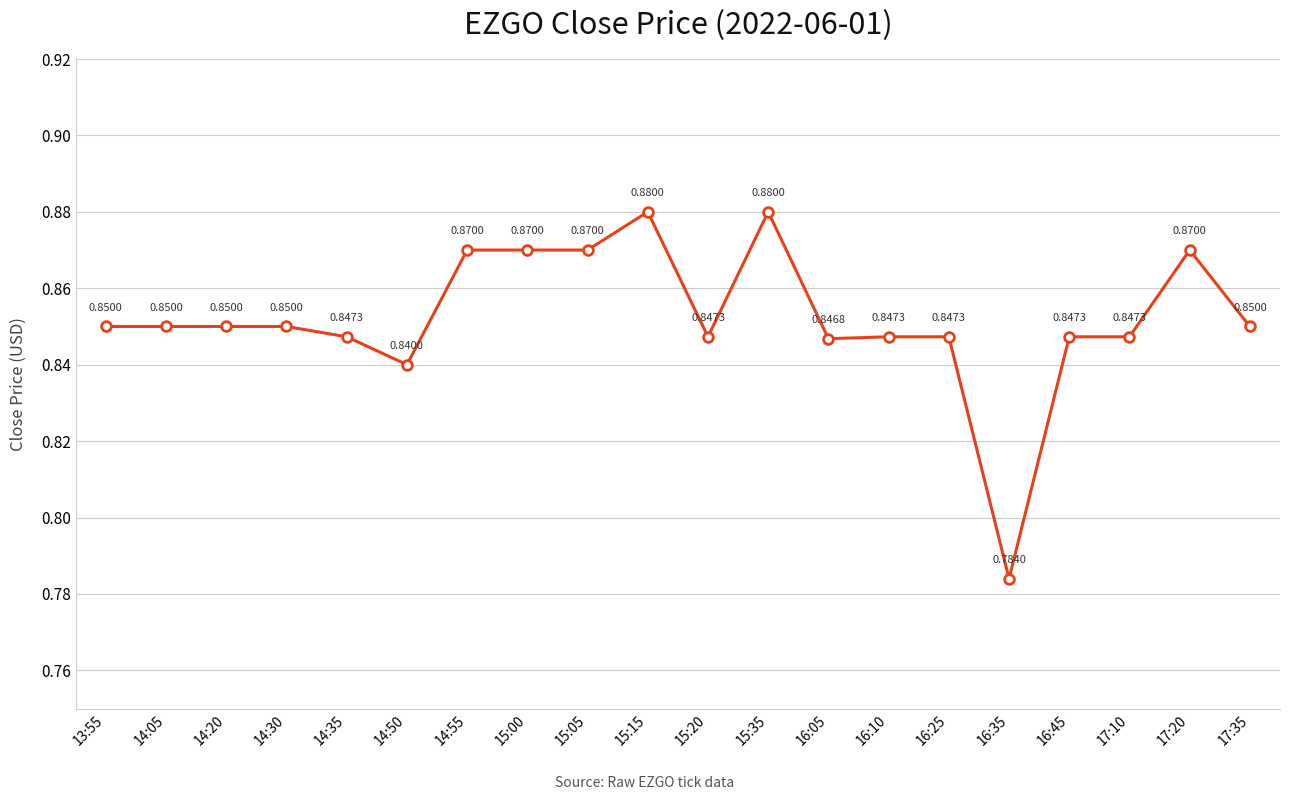

What is the label of the 6th point from the right?

16:25